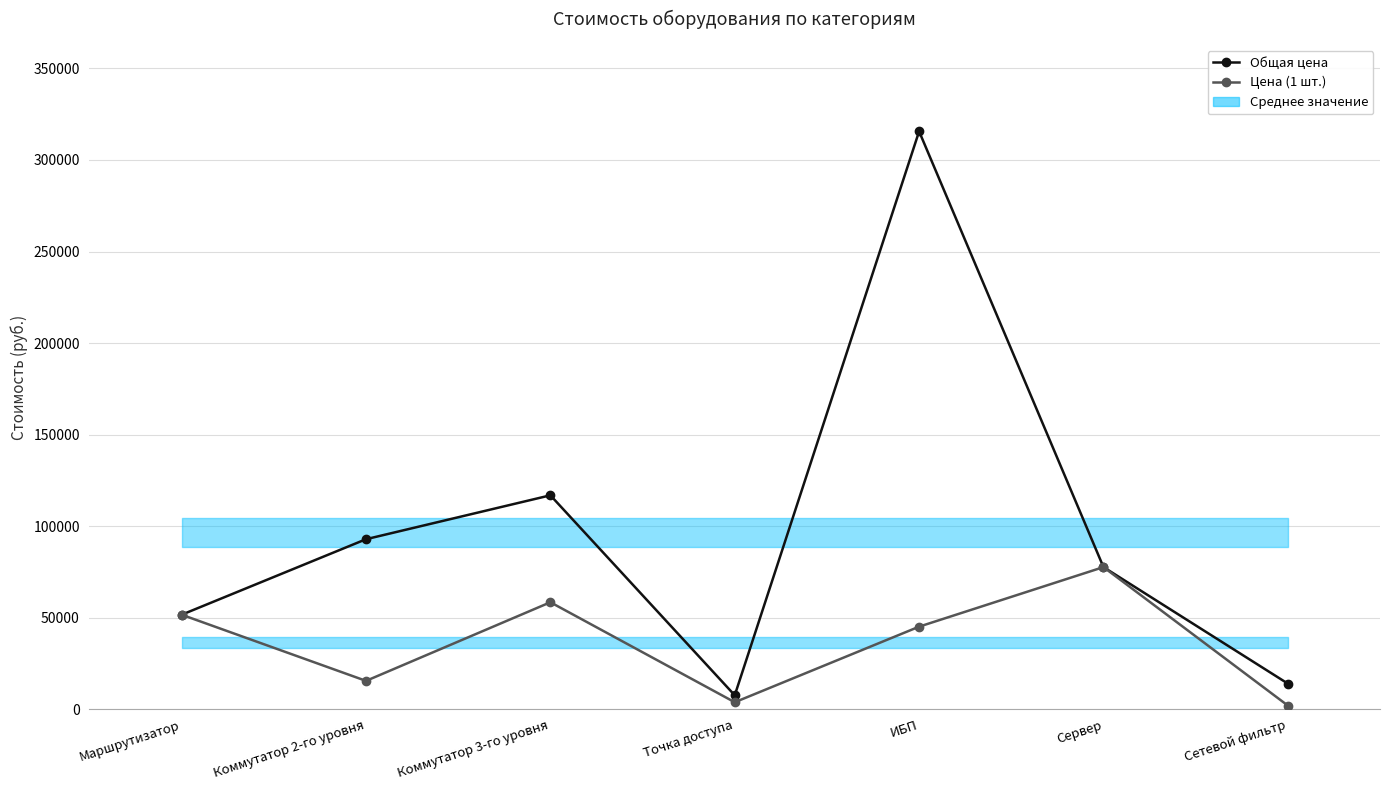

Which series has the largest total across all categories?

Общая цена